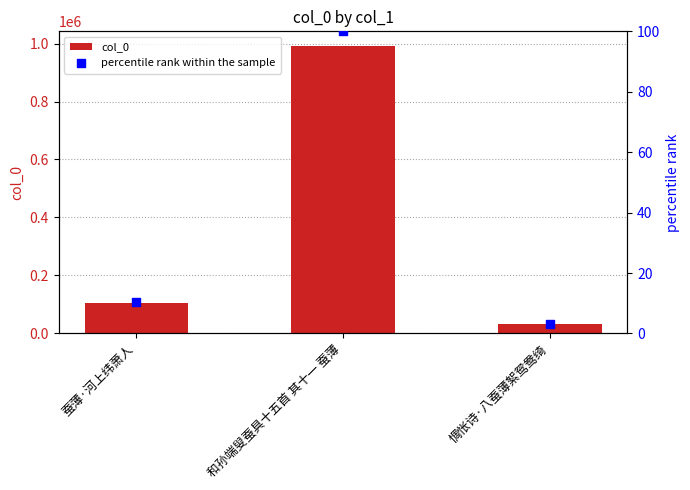

At which category is the sum across all series the highest?

和孙端叟蚕具十五首 其十一 蚕薄